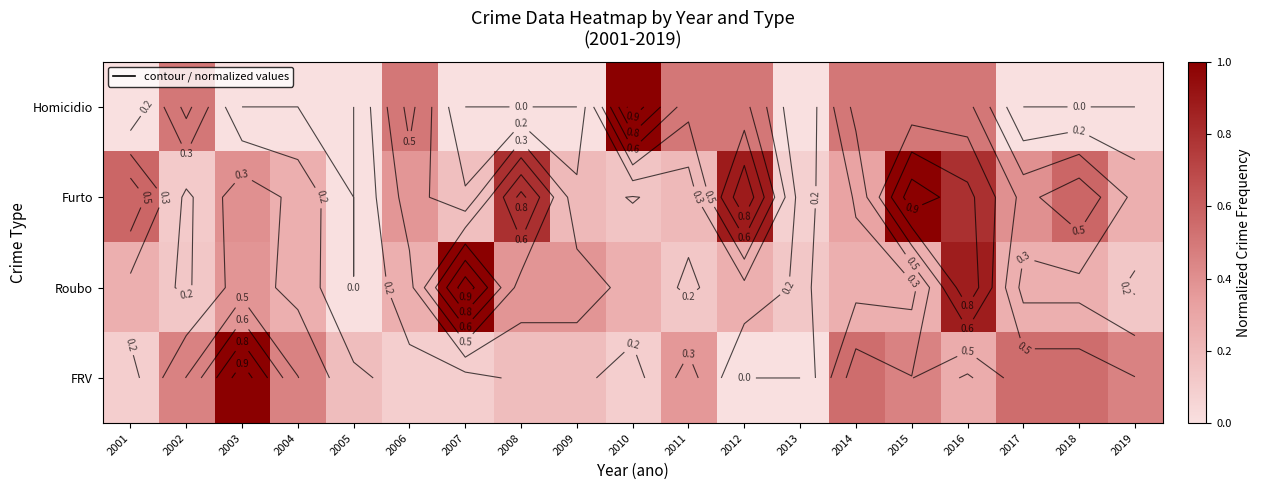

At which label does Roubo reach its minimum?

2005